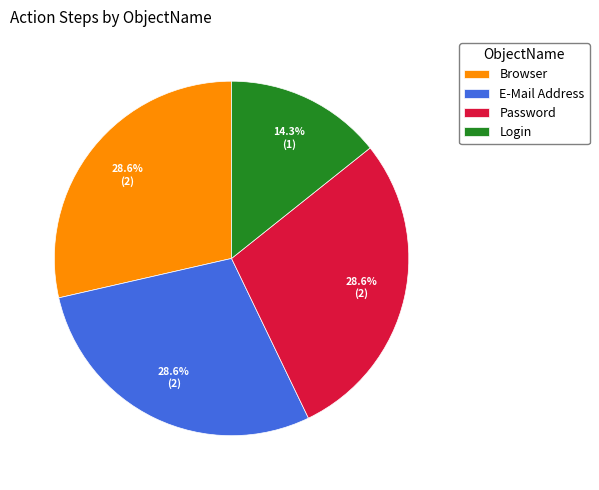

What portion of the pie excludes Browser?

71.4%